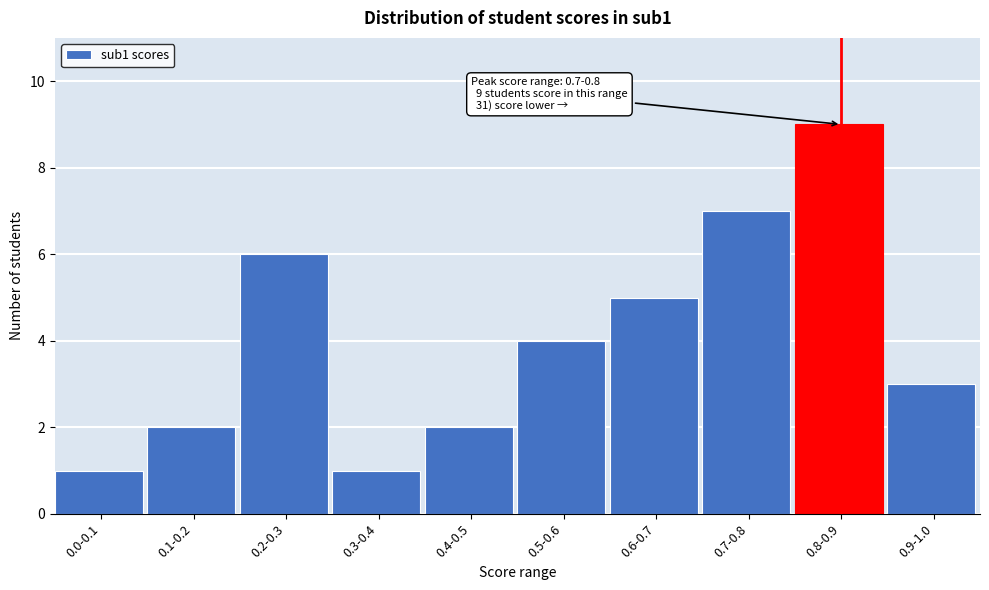

Reading left to right, transcribe all the data shown in this chart.

0.0-0.1=1	0.1-0.2=2	0.2-0.3=6	0.3-0.4=1	0.4-0.5=2	0.5-0.6=4	0.6-0.7=5	0.7-0.8=7	0.8-0.9=9	0.9-1.0=3